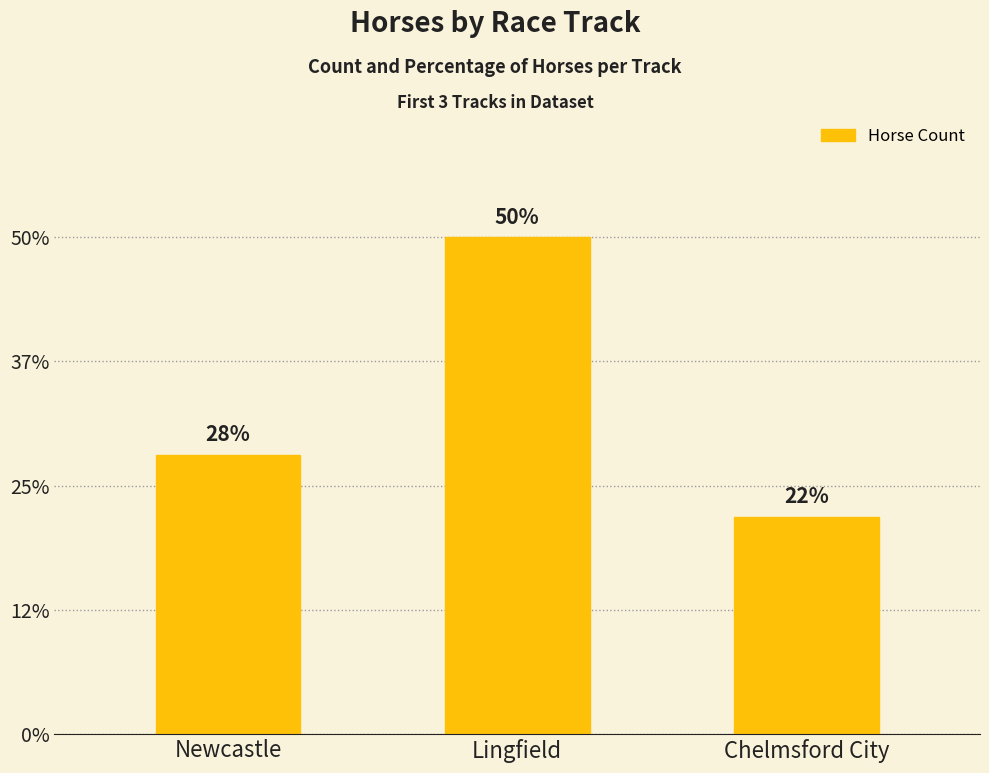

Are the bars horizontal?

No